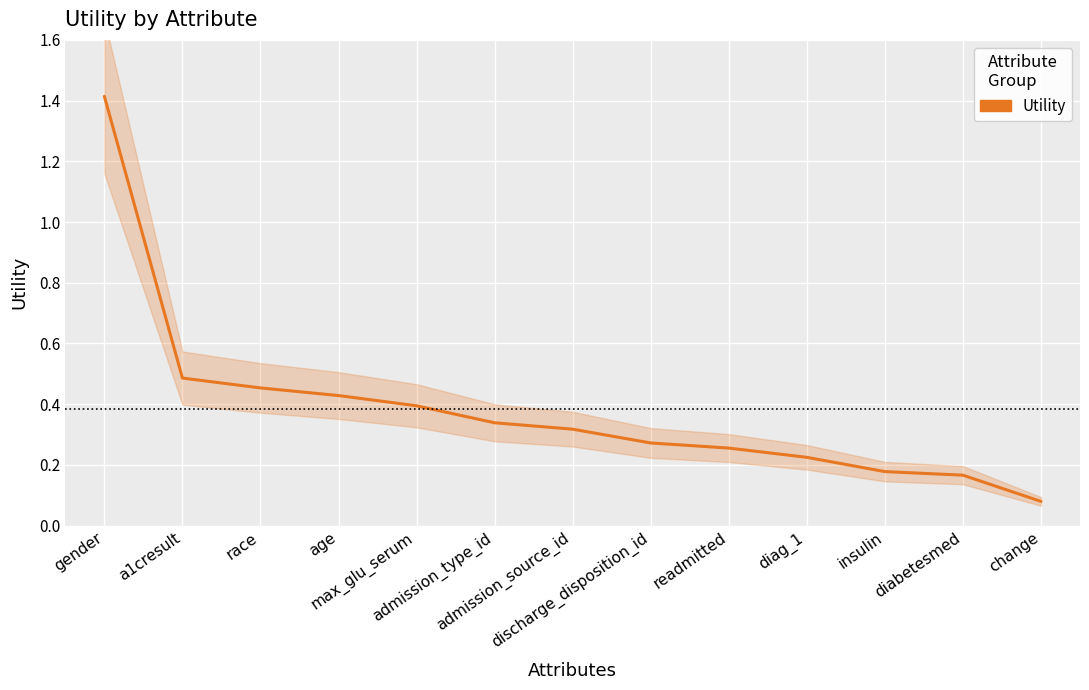

Reading left to right, transcribe all the data shown in this chart.

gender=1.4	a1cresult=0.5	race=0.5	age=0.4	max_glu_serum=0.4	admission_type_id=0.3	admission_source_id=0.3	discharge_disposition_id=0.3	readmitted=0.3	diag_1=0.2	insulin=0.2	diabetesmed=0.2	change=0.1